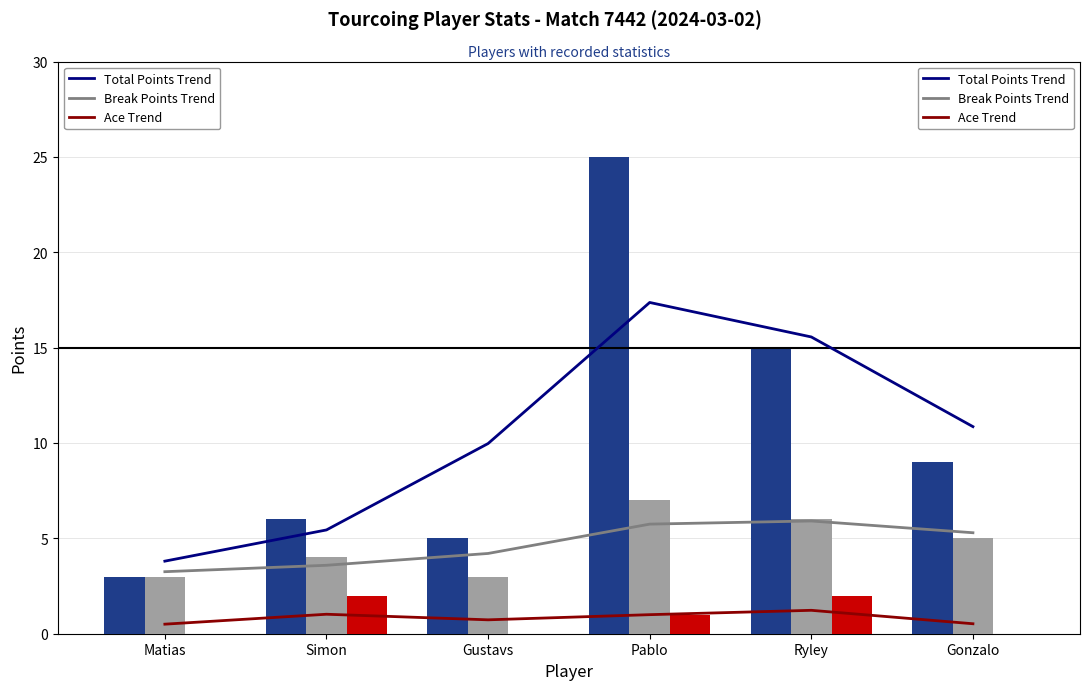

At which category is the sum across all series the highest?

Pablo